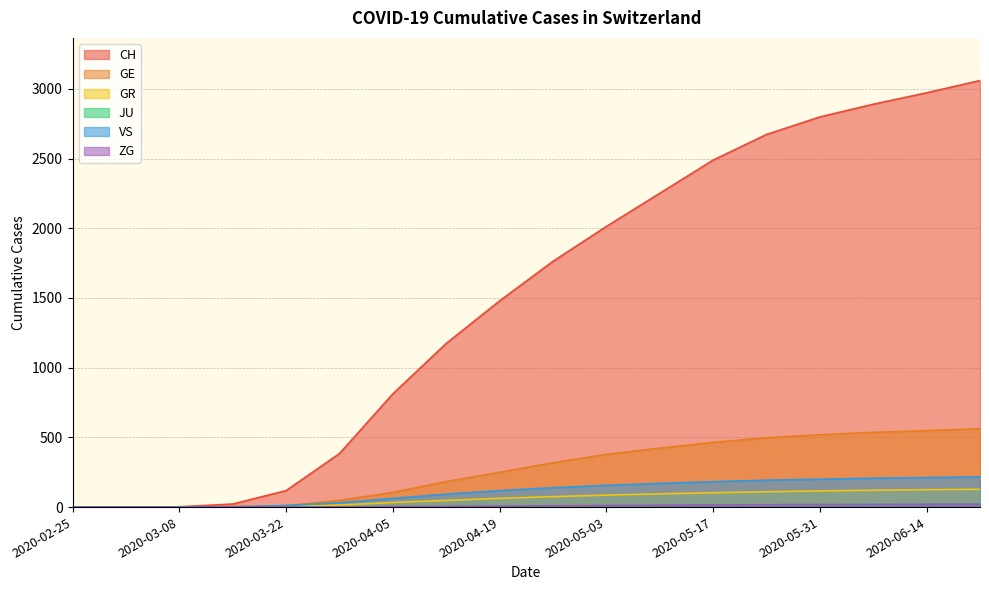

Which category has the highest value in the GE series?

2020-06-21